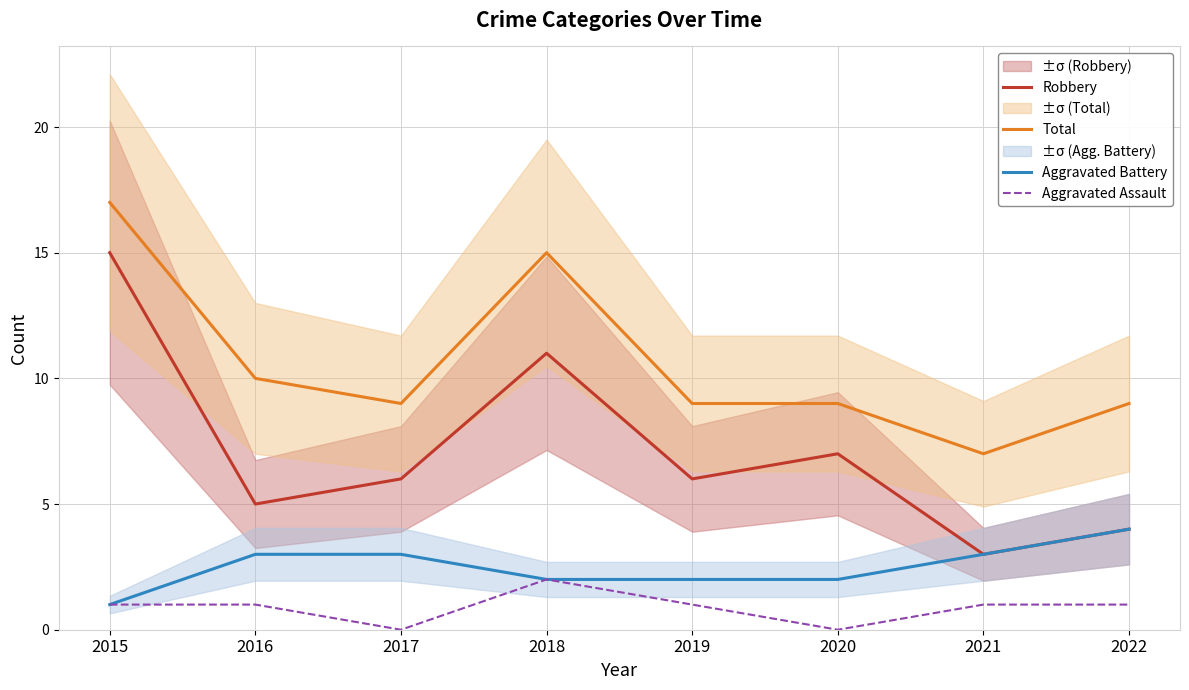

Which series changed the most between 2015 and 2016?

Robbery